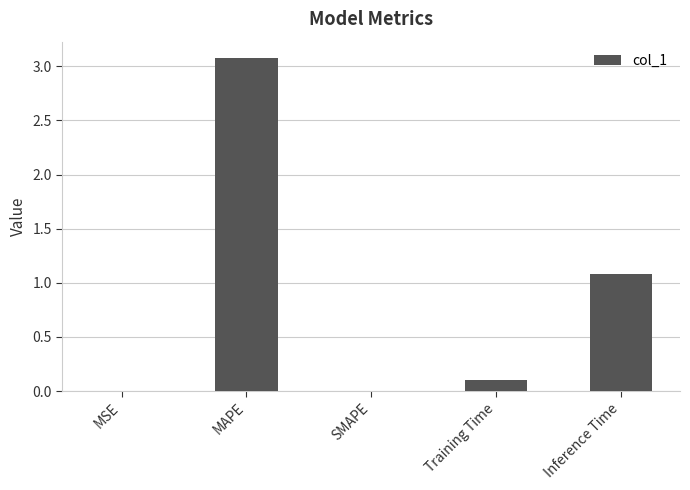

What is the sum of the values at Inference Time and Training Time?

1.2